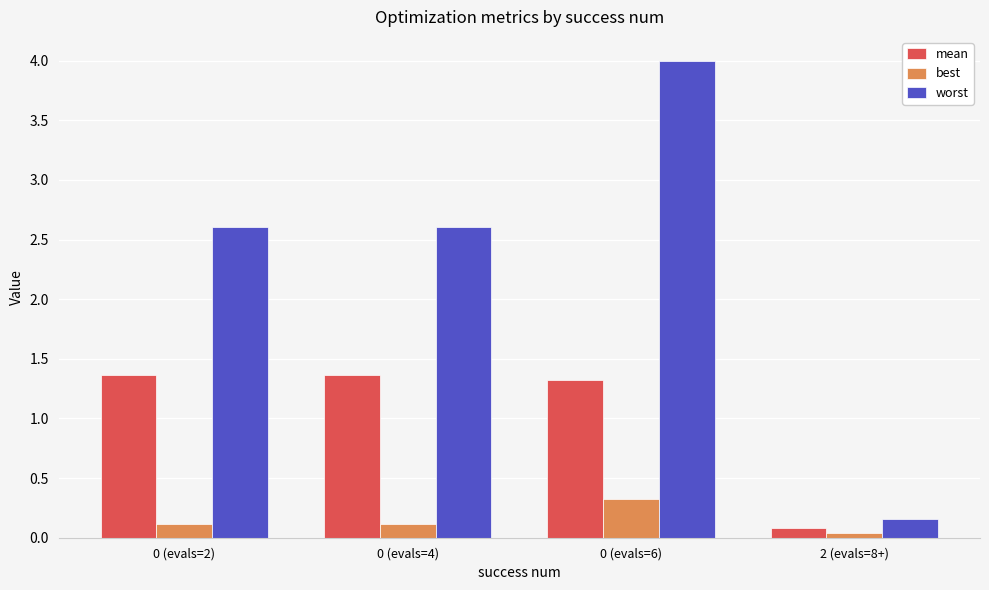

How many series are shown in this chart?

3